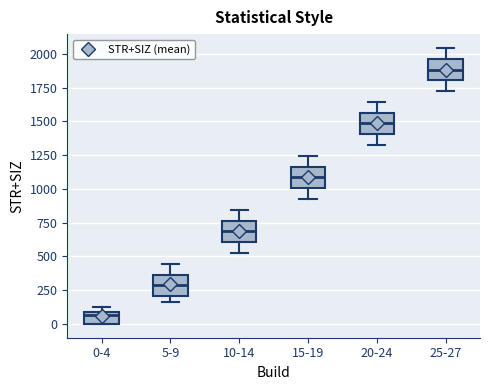

Reading left to right, transcribe this box plot: for each box, give where its median line is, the range the box spans, and where its two whiskers end, as read against the y-axis. The values are not printed on the chart, so give them approximately, as read against the axis.

0-4: median 50, box 0 to 100, whiskers 0 to 150
5-9: median 300, box 200 to 350, whiskers 150 to 450
10-14: median 700, box 600 to 750, whiskers 550 to 850
15-19: median 1100, box 1000 to 1150, whiskers 950 to 1250
20-24: median 1500, box 1400 to 1550, whiskers 1350 to 1650
25-27: median 1900, box 1800 to 1950, whiskers 1750 to 2050